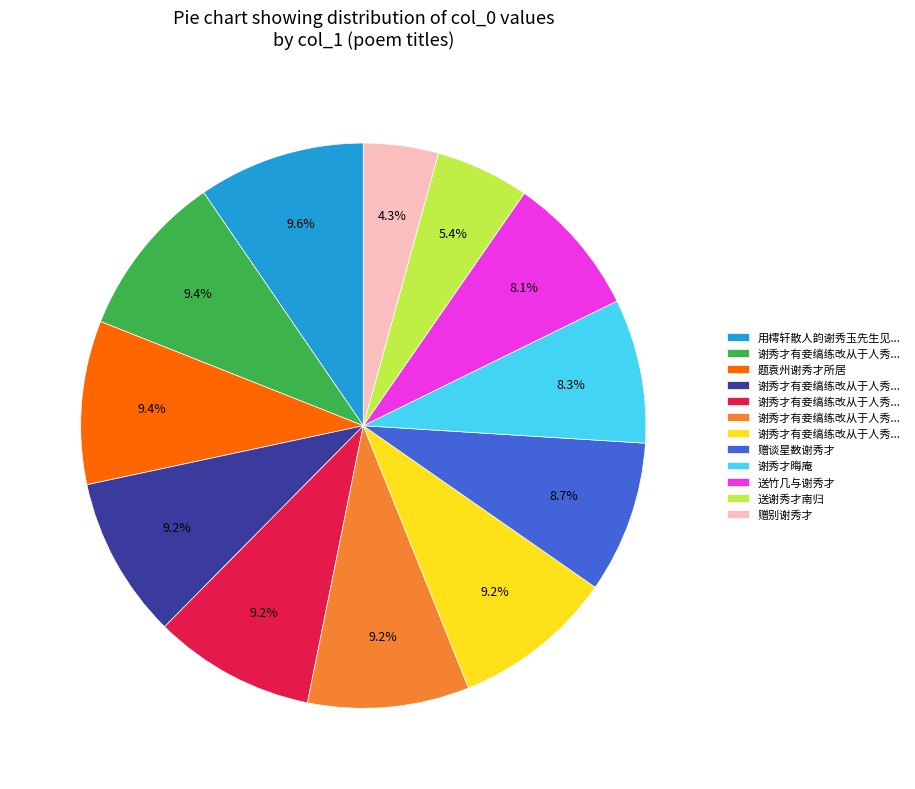

Does any single category account for the majority?

No